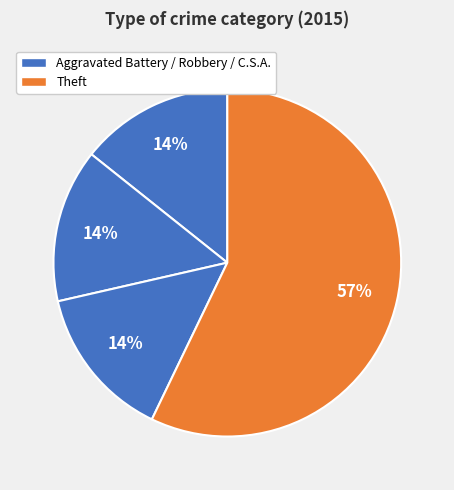

How many segments does this pie chart have?

4